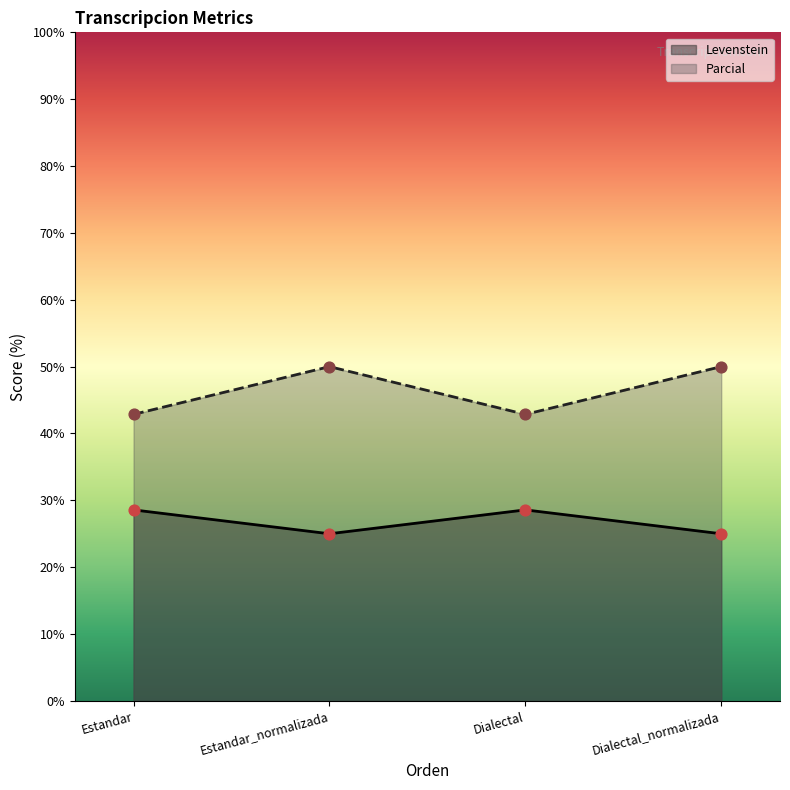

Is the value of Levenstein at Estandar_normalizada greater than the value of Parcial at Dialectal?

No